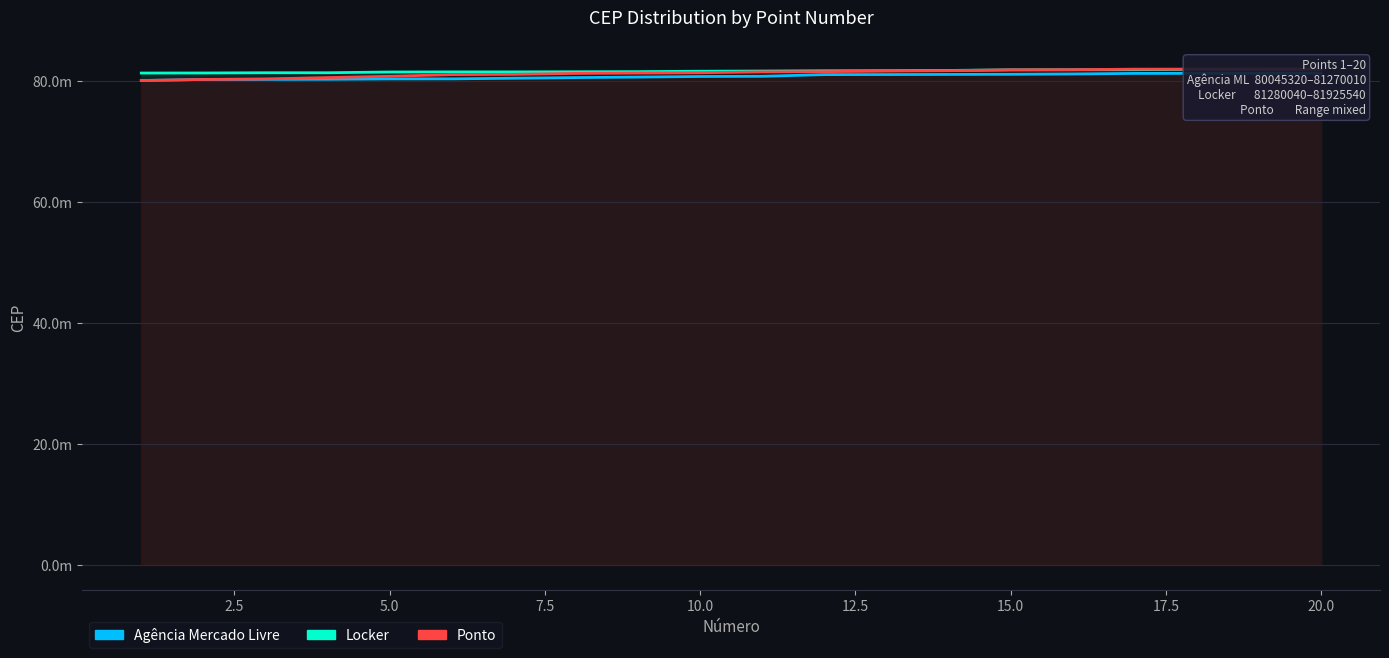

Is the value of Agência Mercado Livre at 8 greater than the value of Ponto at 10?

No